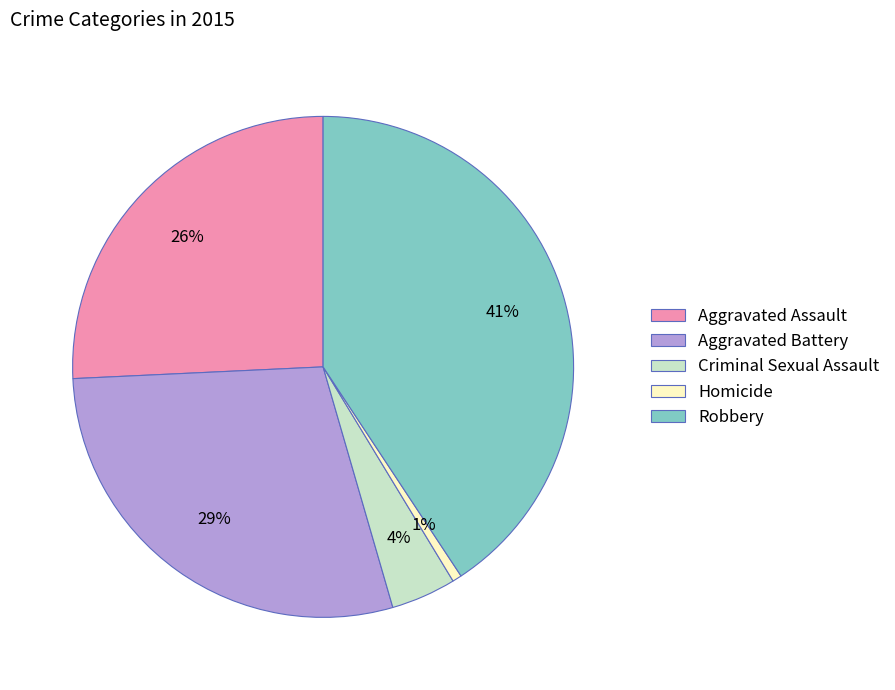

The Criminal Sexual Assault slice represents 19% of the pie. True or false?

False